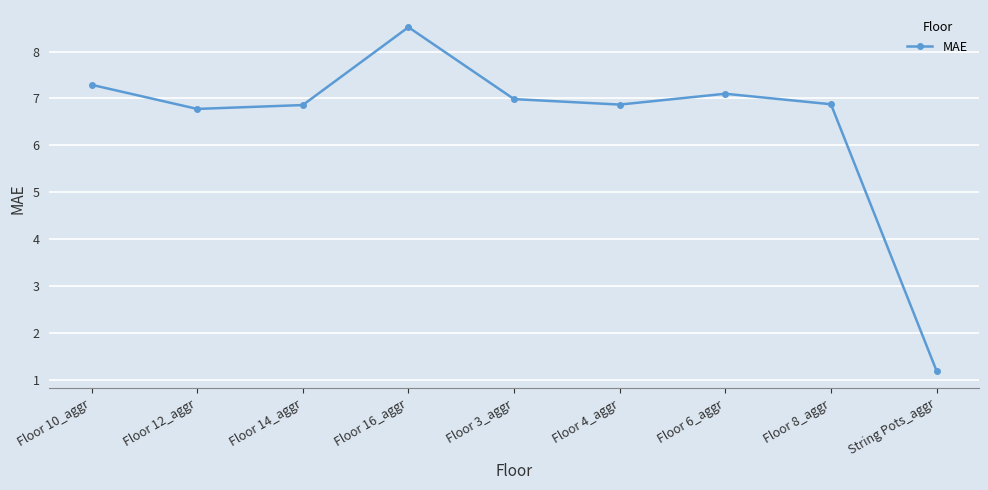

Reading left to right, transcribe all the data shown in this chart.

Floor 10_aggr=7.3	Floor 12_aggr=6.8	Floor 14_aggr=6.9	Floor 16_aggr=8.5	Floor 3_aggr=7.0	Floor 4_aggr=6.9	Floor 6_aggr=7.1	Floor 8_aggr=6.9	String Pots_aggr=1.2